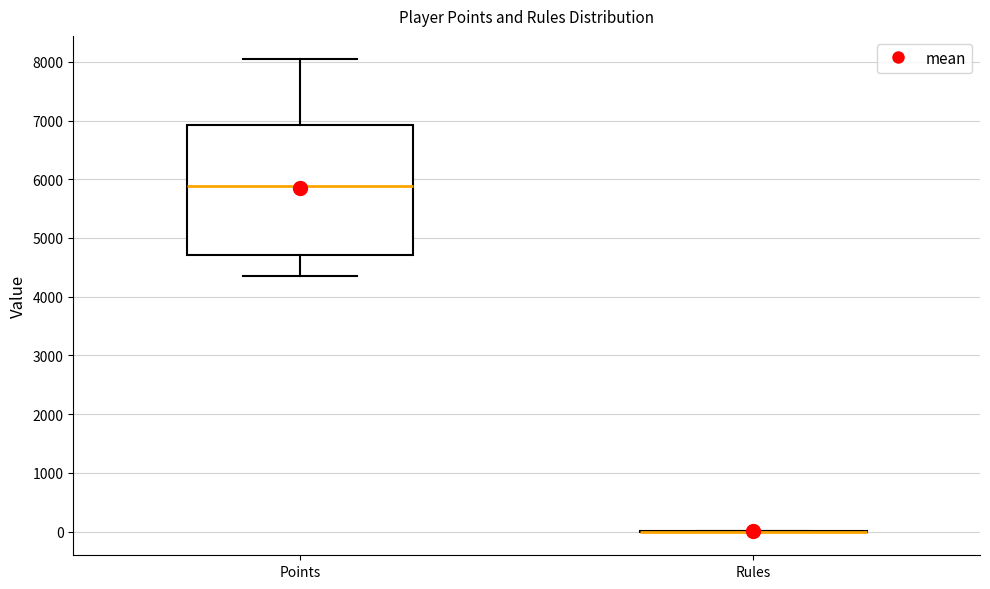

Comparing the boxes themselves (not the whiskers), which one is the tallest?

Points